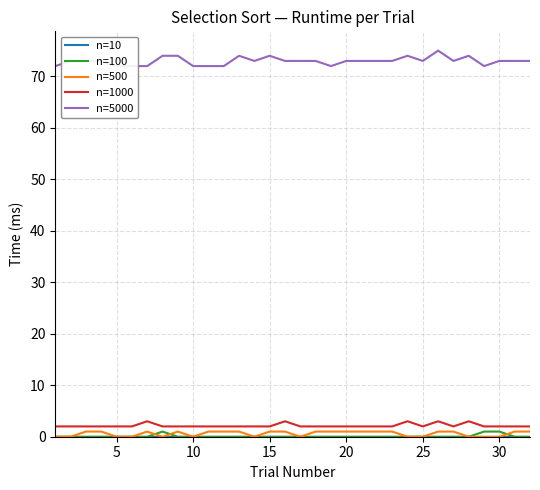

Is it true that n=500 equals 0 at 30?

True